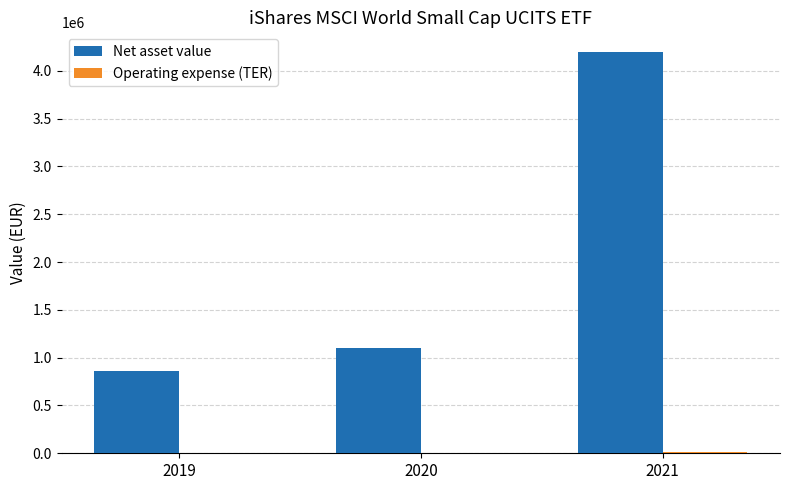

What is the sum of all Net asset value values?

6158711